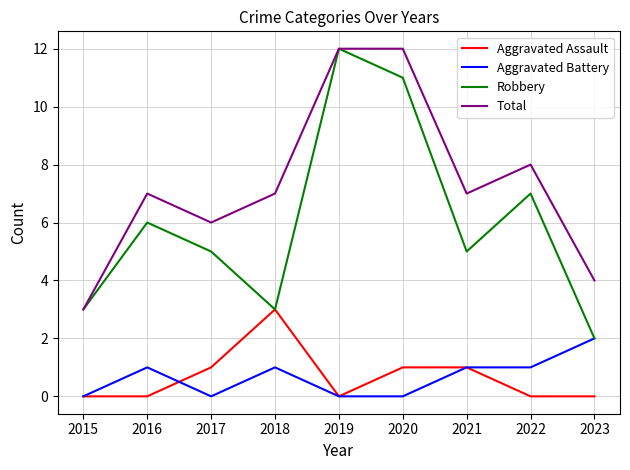

Which series has the largest total across all categories?

Total